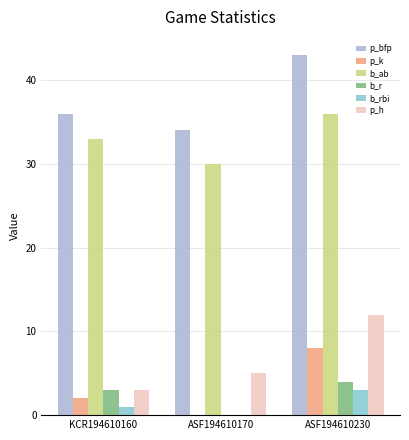

How many categories are shown in the chart?

3